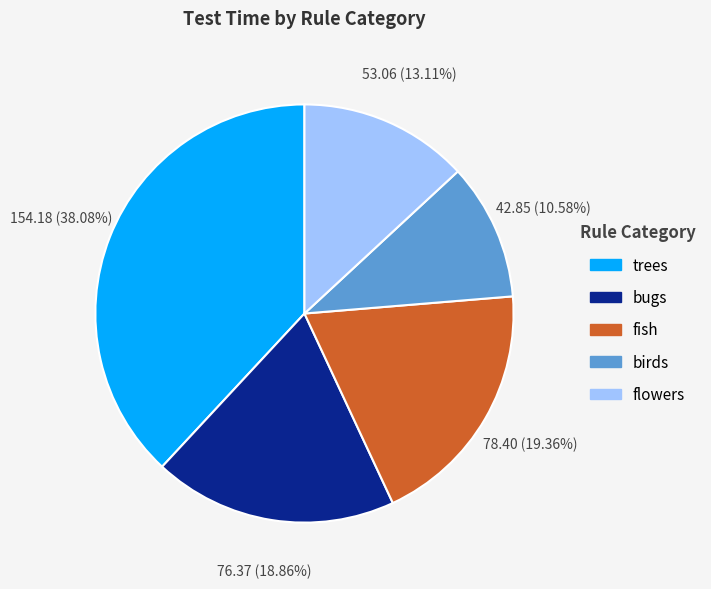

Is there a majority slice in this chart?

No